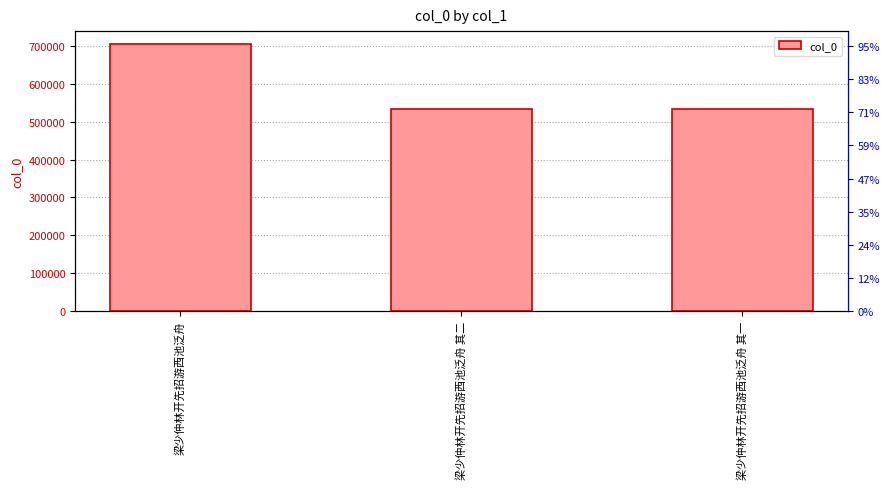

Approximately how many times larger is the value at 梁少仲林开先招游西池泛舟 compared to 梁少仲林开先招游西池泛舟 其一?

1.3